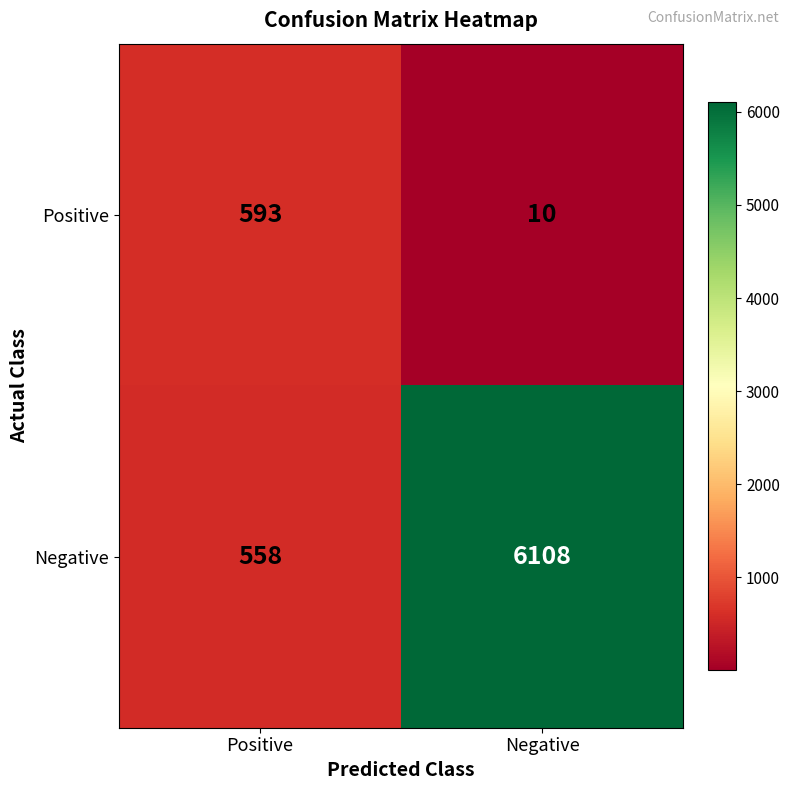

What is the total value across all series at Positive?

1151